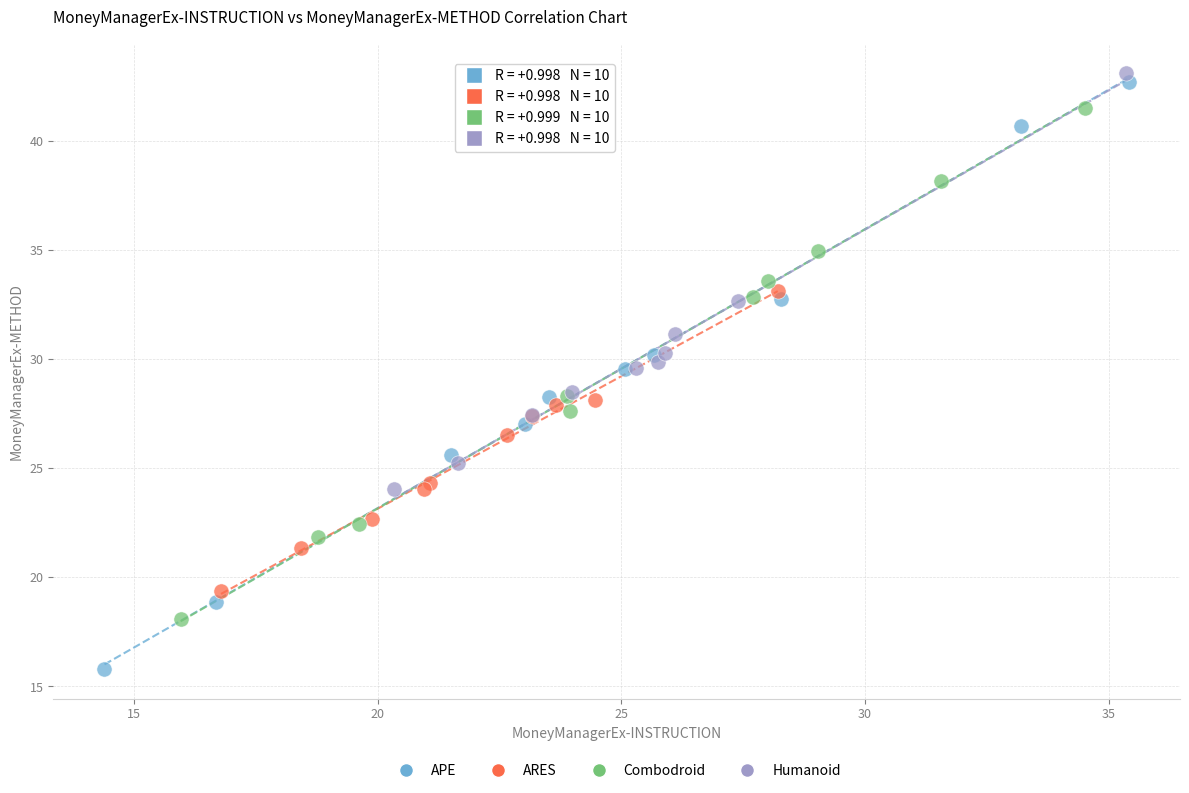

Which series contains the highest Y value?

Humanoid